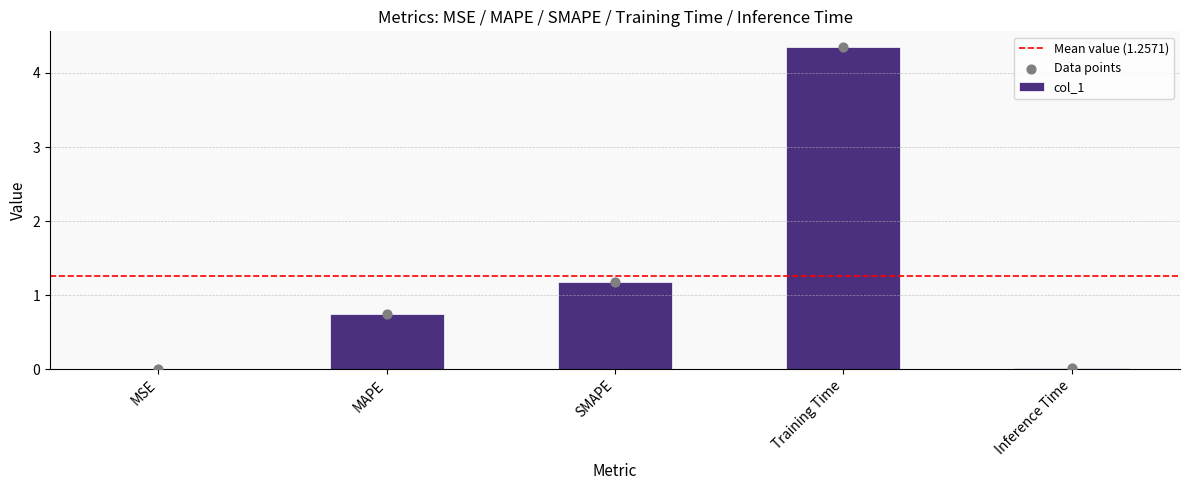

What is the change in value from MSE to SMAPE?

+1.2